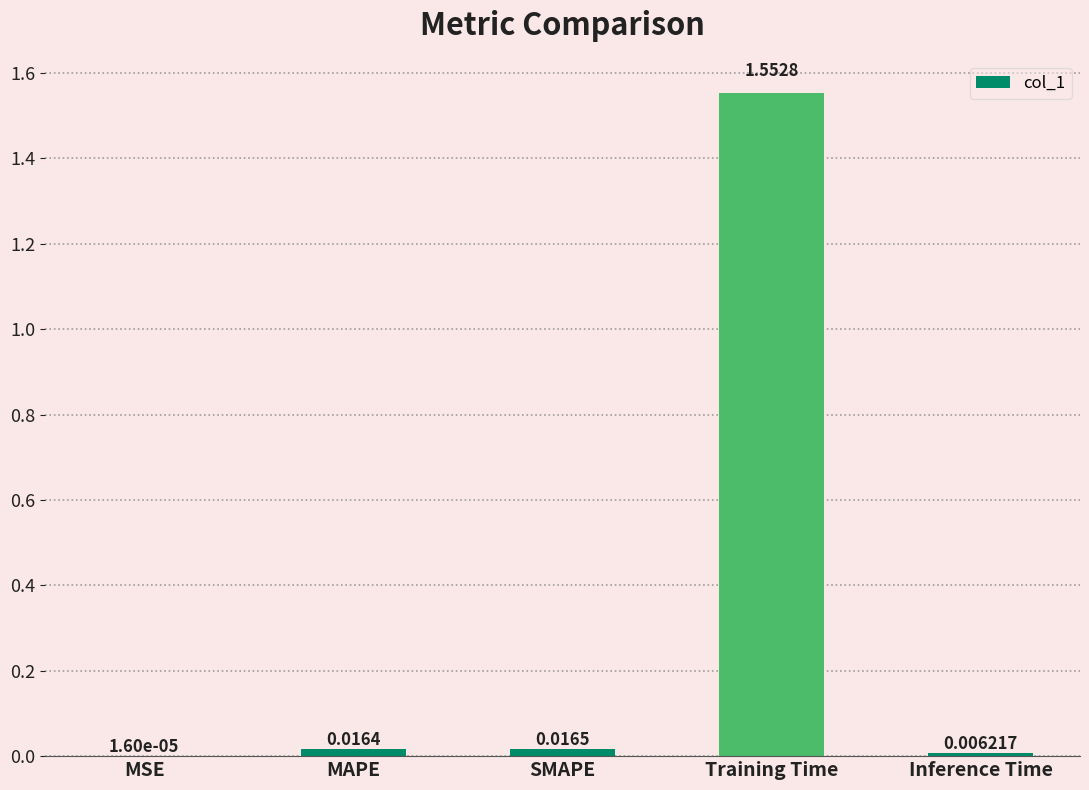

Where is the data nearest to the value 0?

MSE